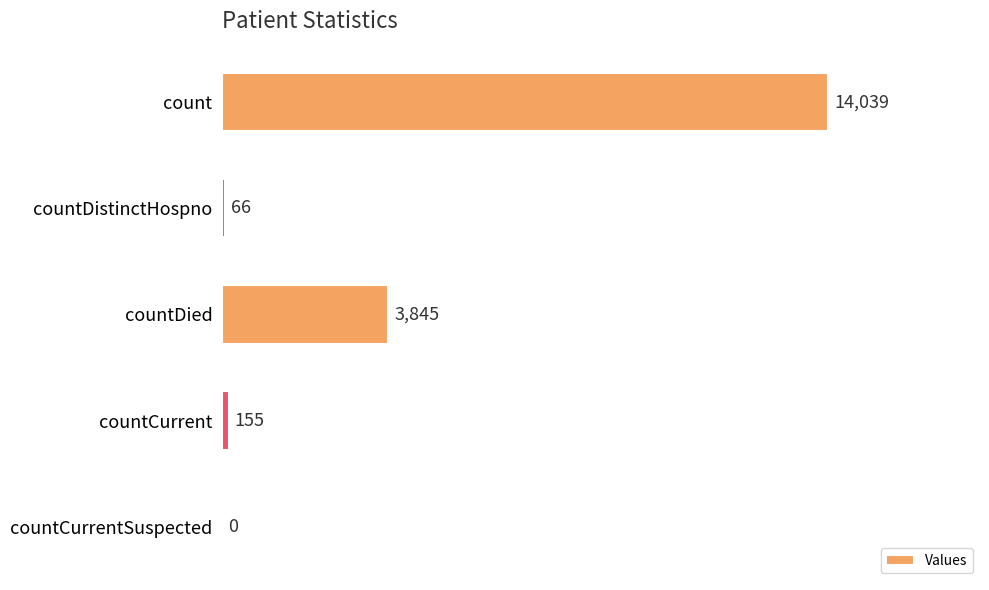

What value does the data have at countCurrent?

155